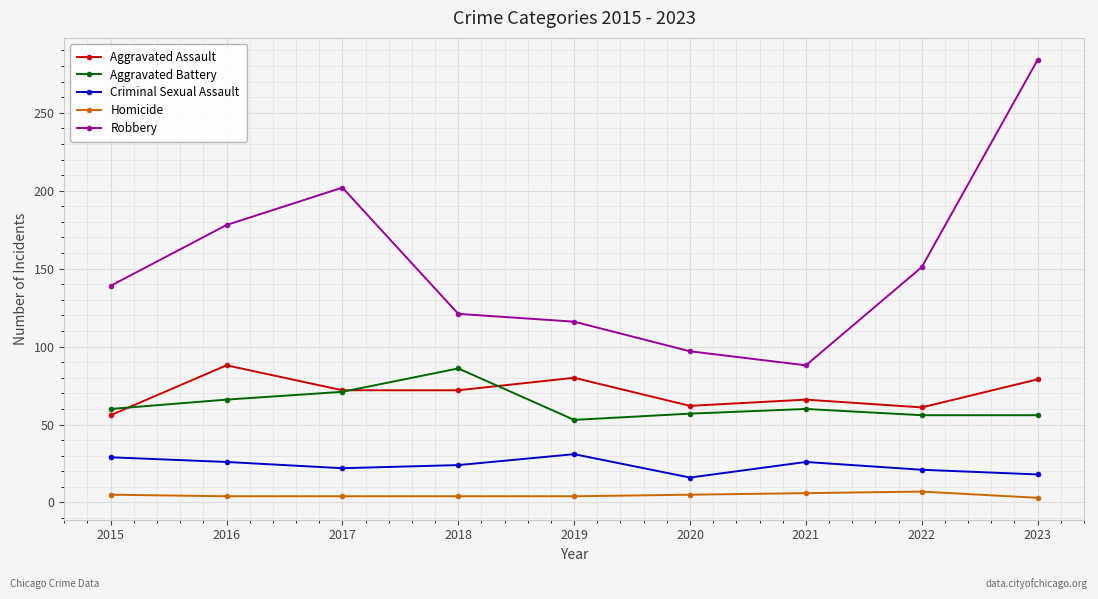

What is the approximate value of Aggravated Battery at 2022?

56